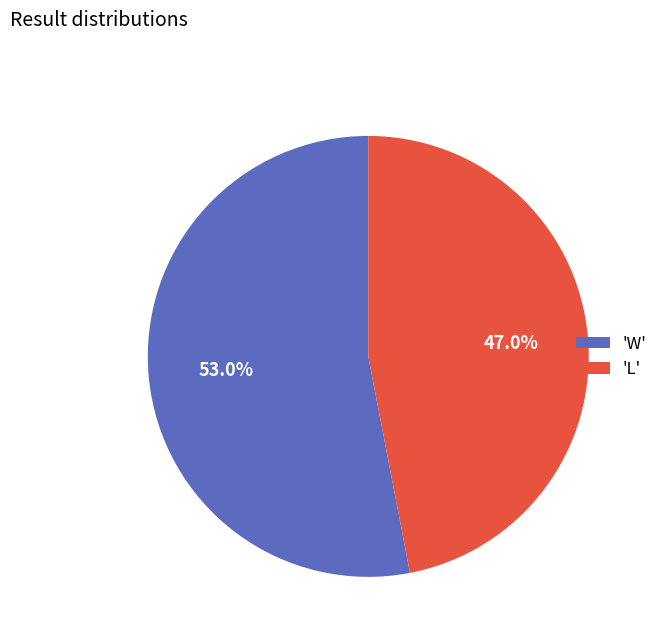

Which category has the smallest portion of the pie?

'L'